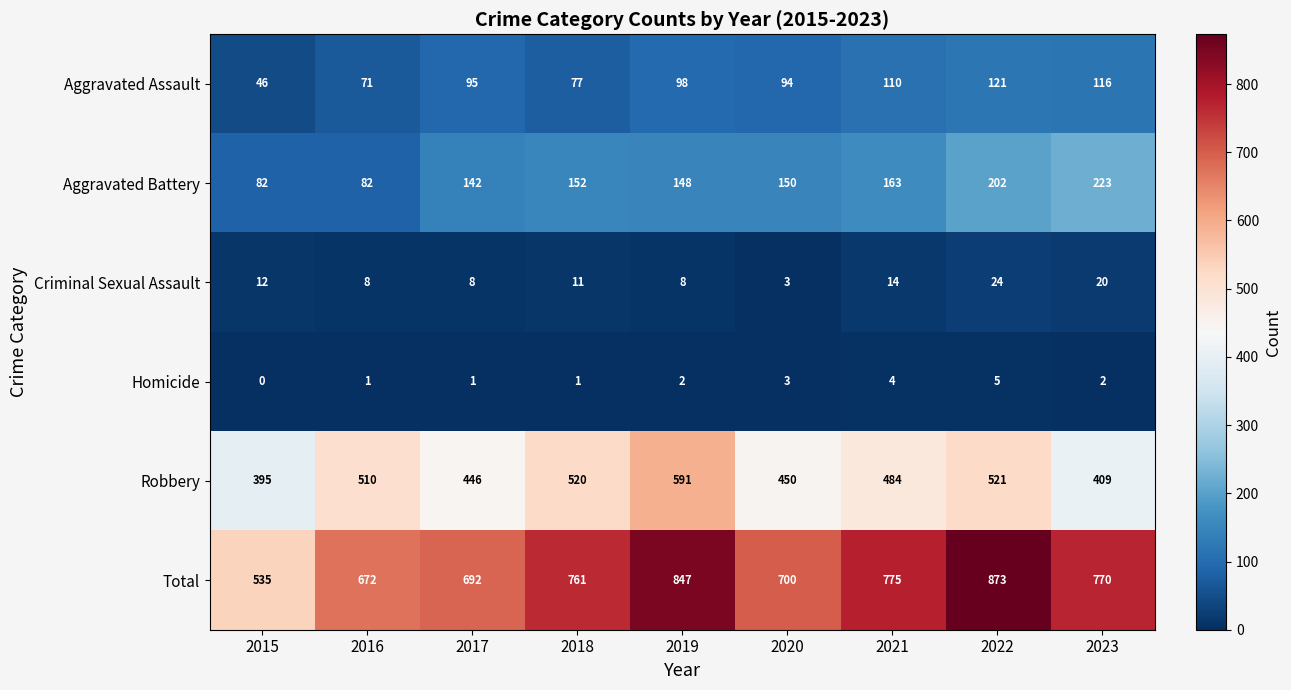

The value of Robbery at 2018 is 520. True or false?

True